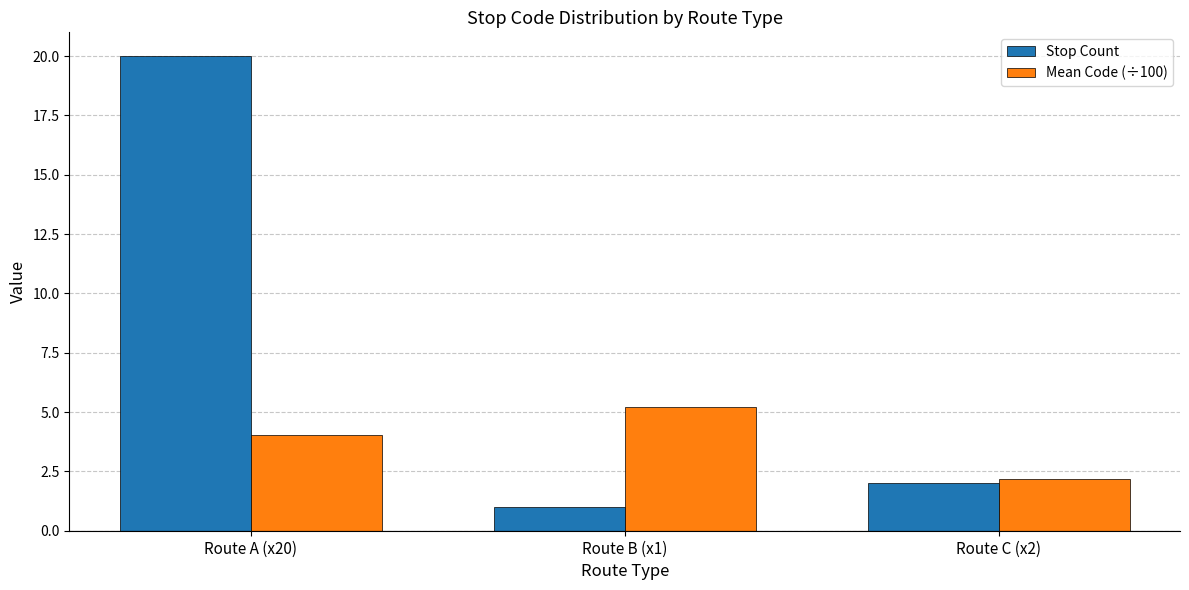

What is the value of the Mean Code (÷100) bar at the 2nd from the left?

5.2